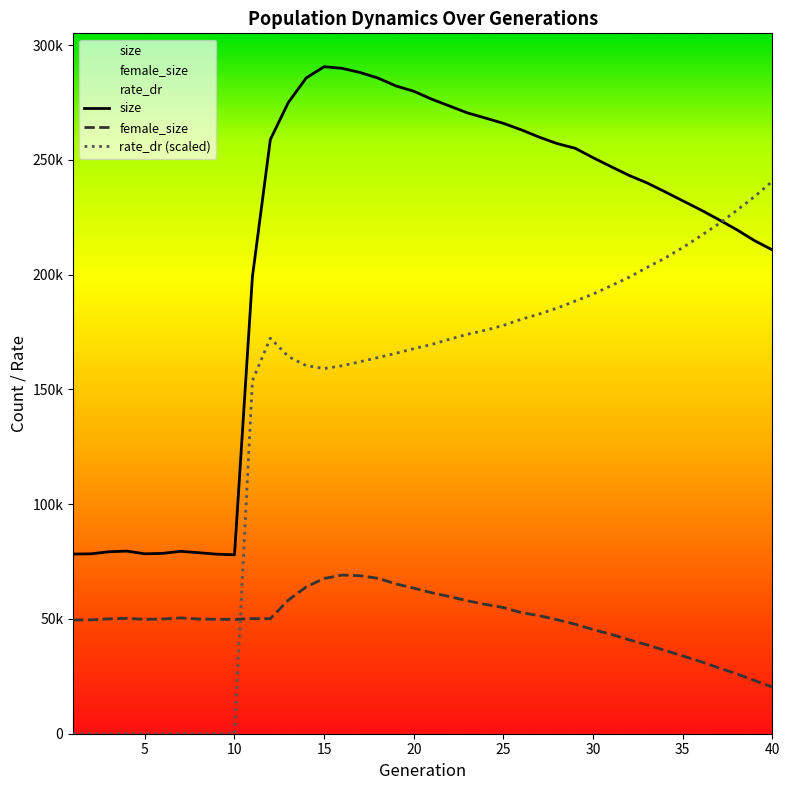

How many data points in rate_dr are above 171868?

20